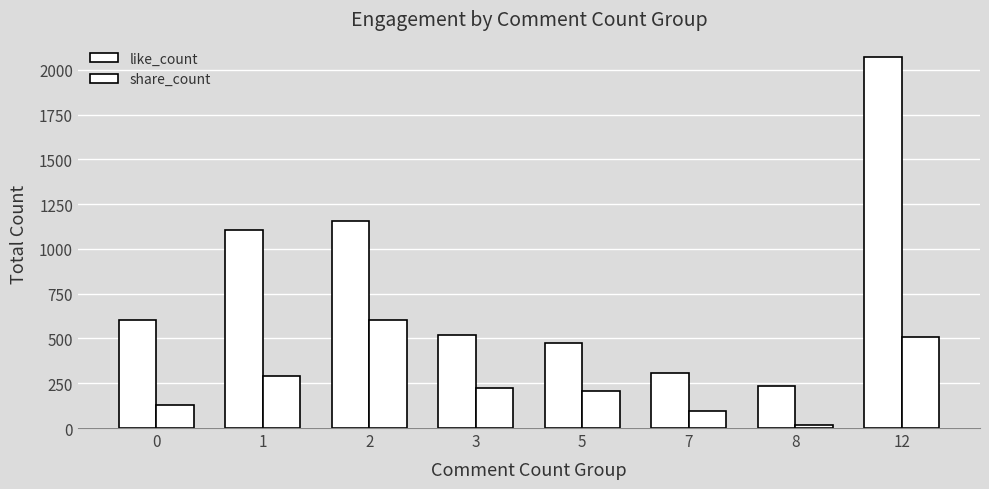

What is the minimum value for like_count?

233